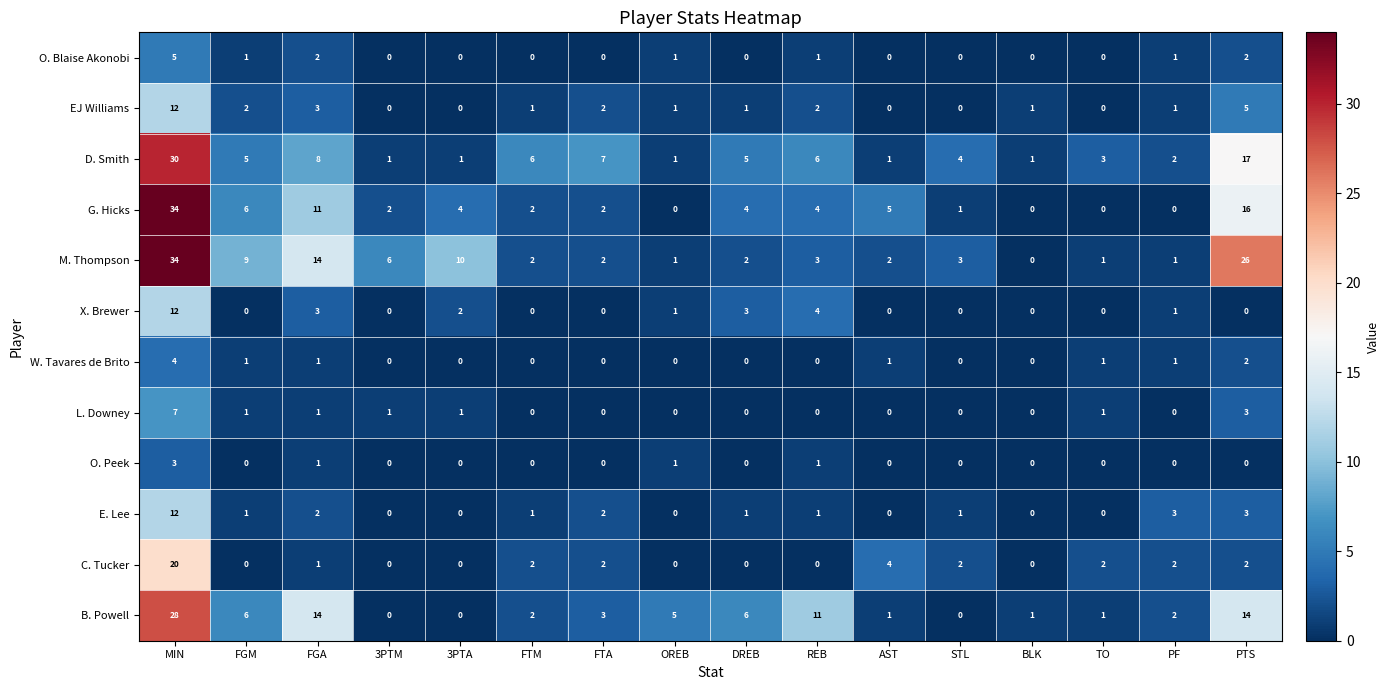

Is it true that O. Blaise Akonobi equals 1 at FGM?

True